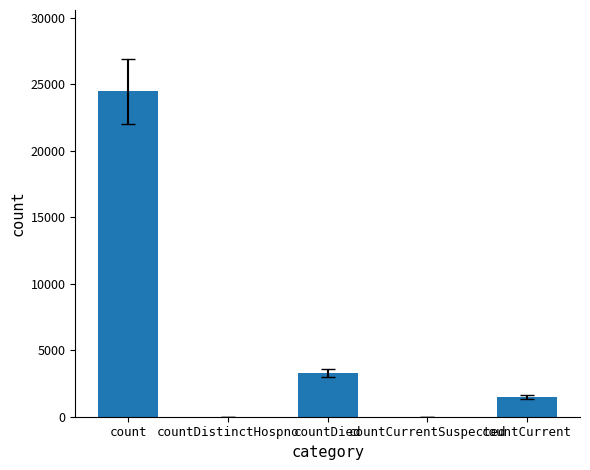

What is the maximum value shown in the chart?

24466